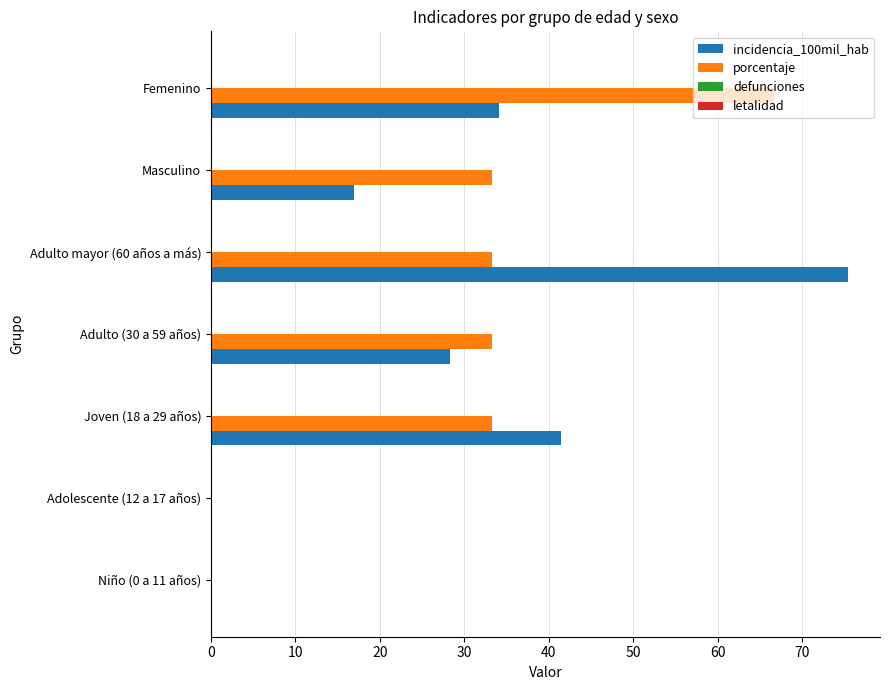

At which label is incidencia_100mil_hab closest to 37?

Femenino